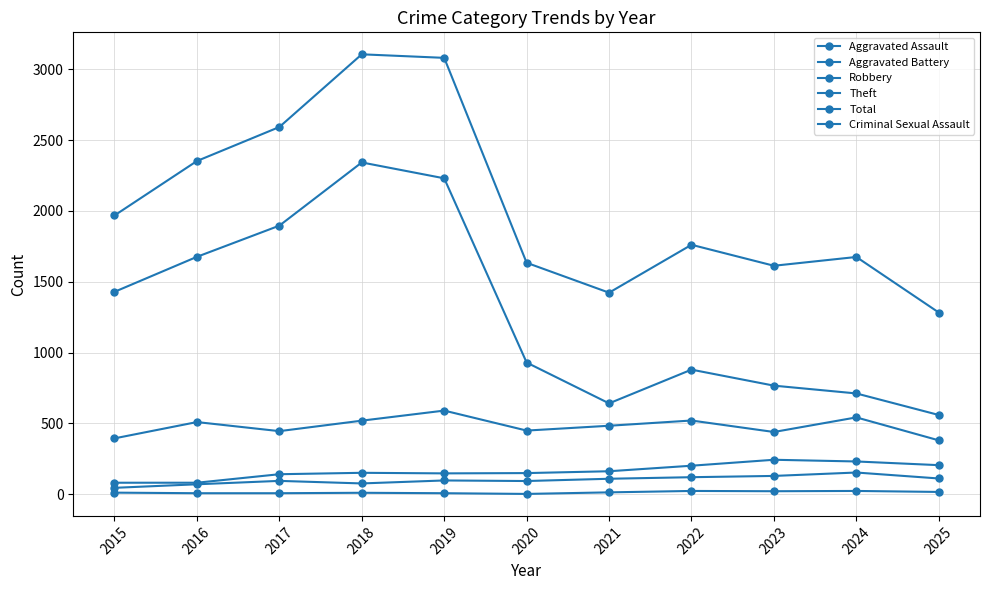

Reading right to left, extract all data points from this chart.

Aggravated Assault: 2025=112	2024=154	2023=130	2022=121	2021=110	2020=94	2019=98	2018=77	2017=95	2016=71	2015=46
Aggravated Battery: 2025=206	2024=232	2023=244	2022=202	2021=163	2020=150	2019=148	2018=152	2017=142	2016=82	2015=82
Robbery: 2025=381	2024=543	2023=440	2022=521	2021=484	2020=450	2019=591	2018=520	2017=446	2016=510	2015=395
Theft: 2025=560	2024=712	2023=767	2022=880	2021=642	2020=930	2019=2230	2018=2342	2017=1896	2016=1676	2015=1429
Total: 2025=1283	2024=1675	2023=1613	2022=1761	2021=1423	2020=1634	2019=3080	2018=3105	2017=2592	2016=2352	2015=1968
Criminal Sexual Assault: 2025=17	2024=24	2023=22	2022=24	2021=14	2020=3	2019=8	2018=11	2017=8	2016=8	2015=12